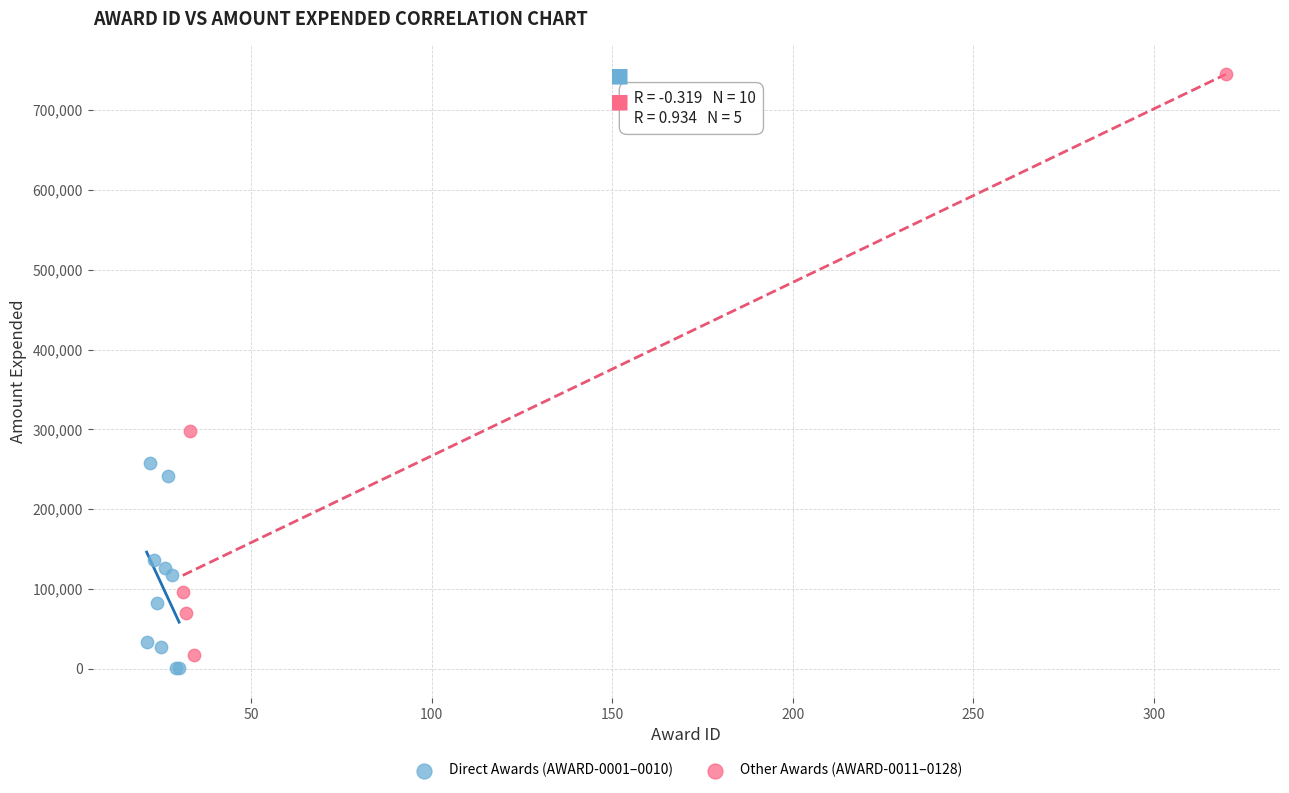

Which series reaches the maximum Y coordinate?

Other Awards (AWARD-0011–0128)